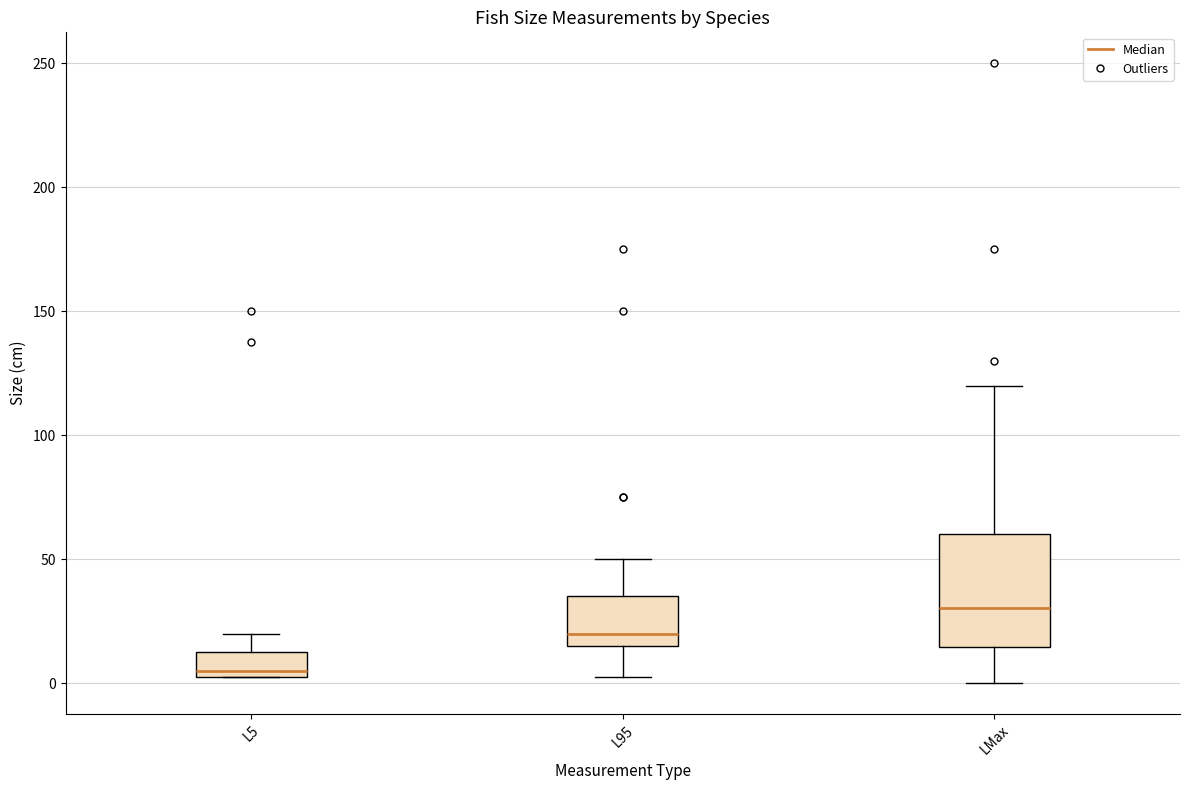

Reading left to right, read every box against the y-axis: the position of its median line, the range the box covers, and the ends of its whiskers. The values are not printed on the chart, so give them approximately, as read against the axis.

L5: median 5 (just above the box's lower edge), box 5 to 15, whiskers 5 to 20
L95: median 20, box 15 to 35, whiskers 5 to 50
LMax: median 30, box 15 to 60, whiskers 0 to 120